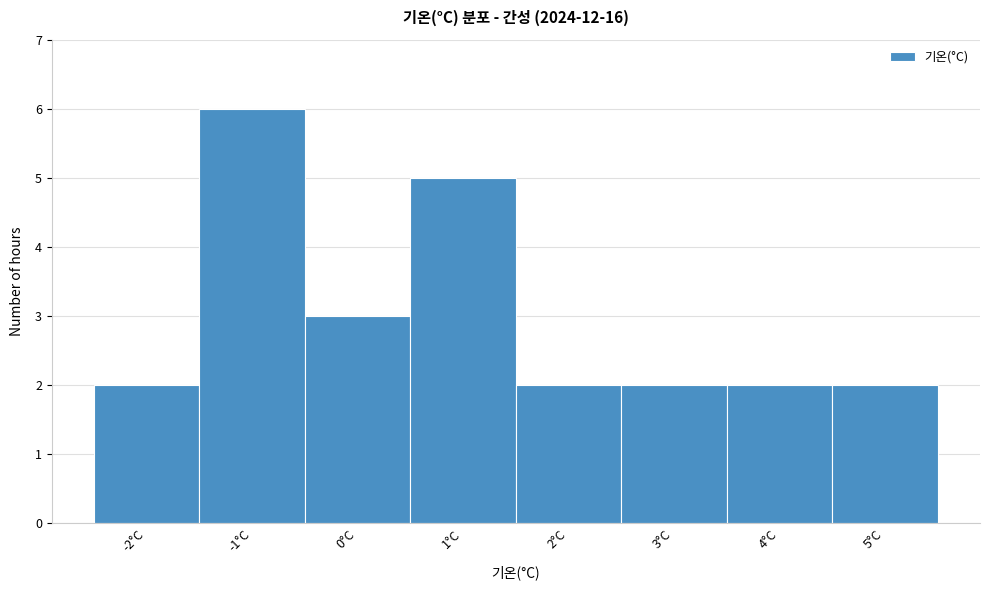

Reading left to right, what are all the values shown in this chart?

2	6	3	5	2	2	2	2